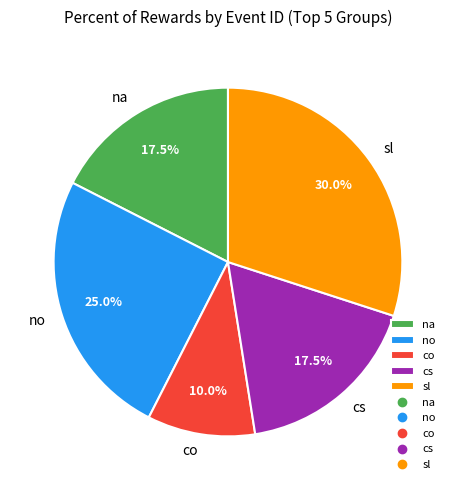

The na slice represents 1% of the pie. True or false?

False